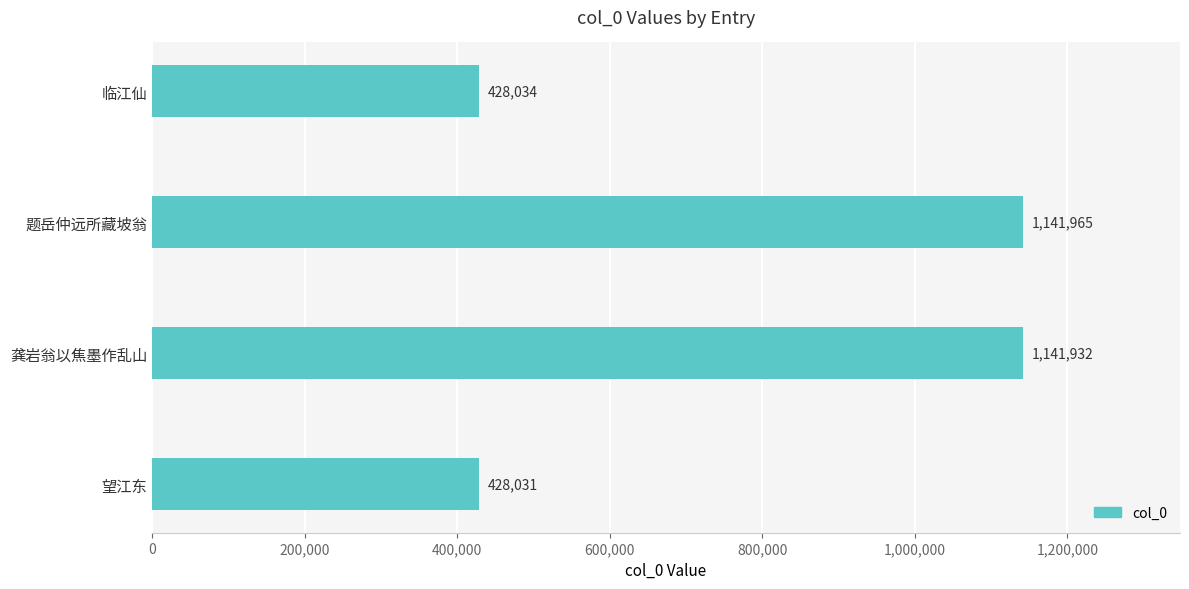

What is the sum of all values?

3139962